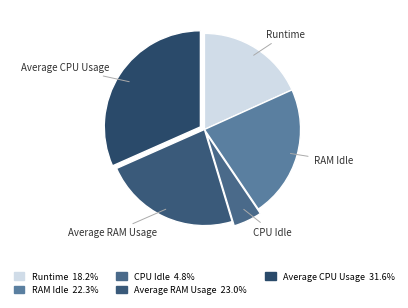

Rank the categories by value from lowest to highest.

CPU Idle, Runtime, RAM Idle, Average RAM Usage, Average CPU Usage